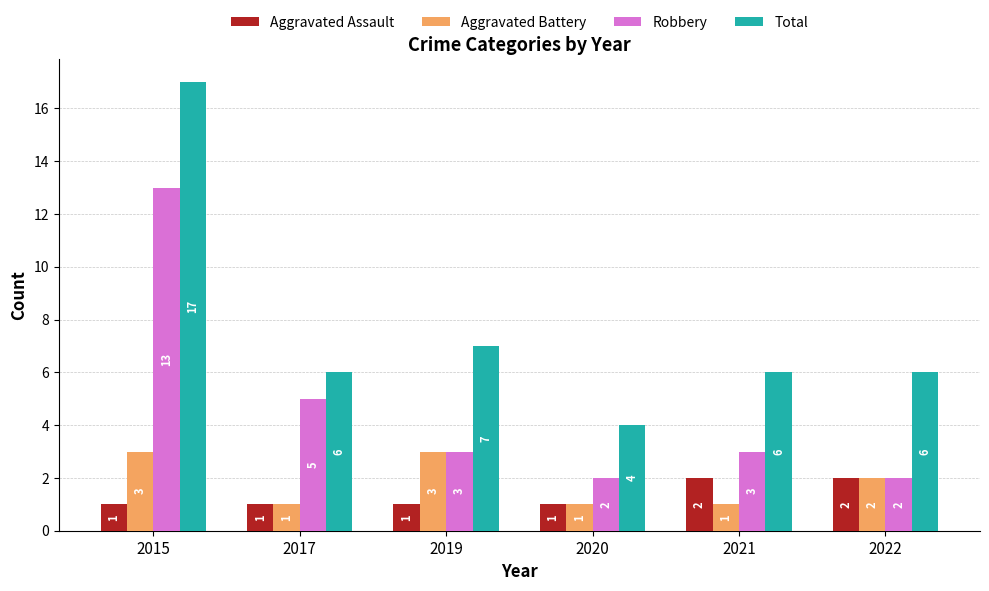

Reading right to left, list all the values displayed in this chart.

Aggravated Assault: 2	2	1	1	1	1
Aggravated Battery: 2	1	1	3	1	3
Robbery: 2	3	2	3	5	13
Total: 6	6	4	7	6	17